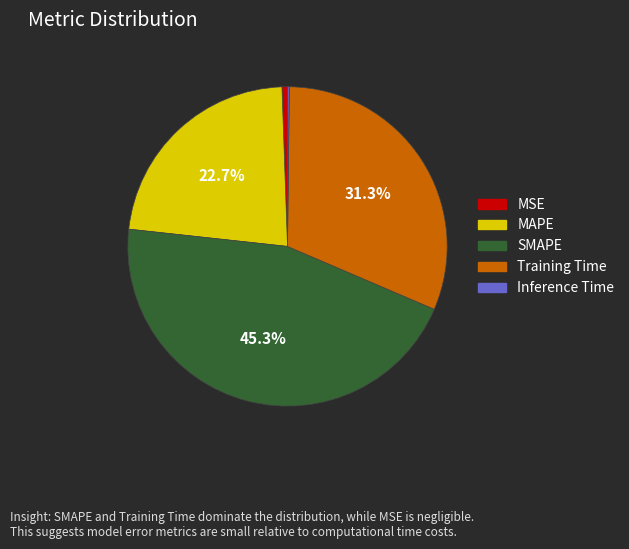

Does any single category account for the majority?

No